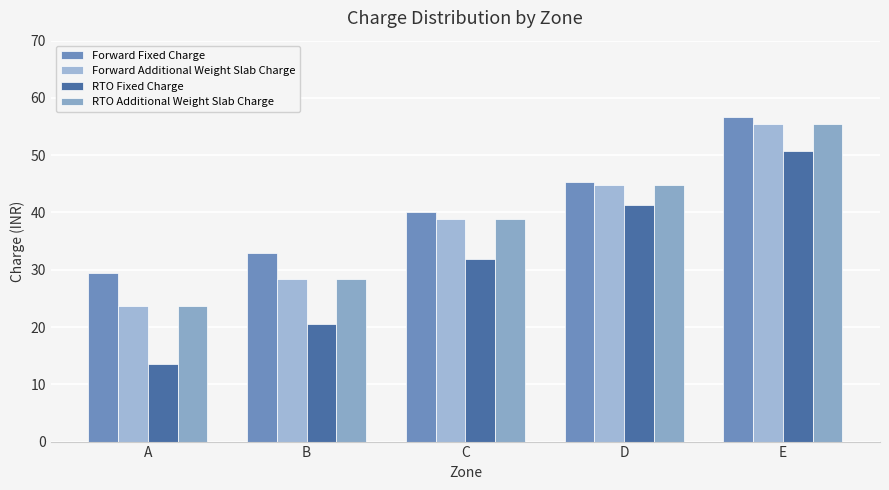

The RTO Additional Weight Slab Charge series shows 63.2 at C. True or false?

False